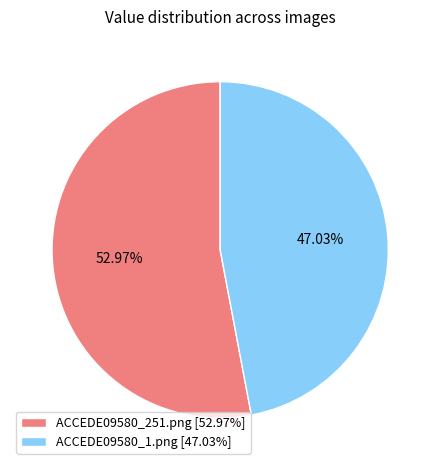

Which slice is the largest?

ACCEDE09580_251.png